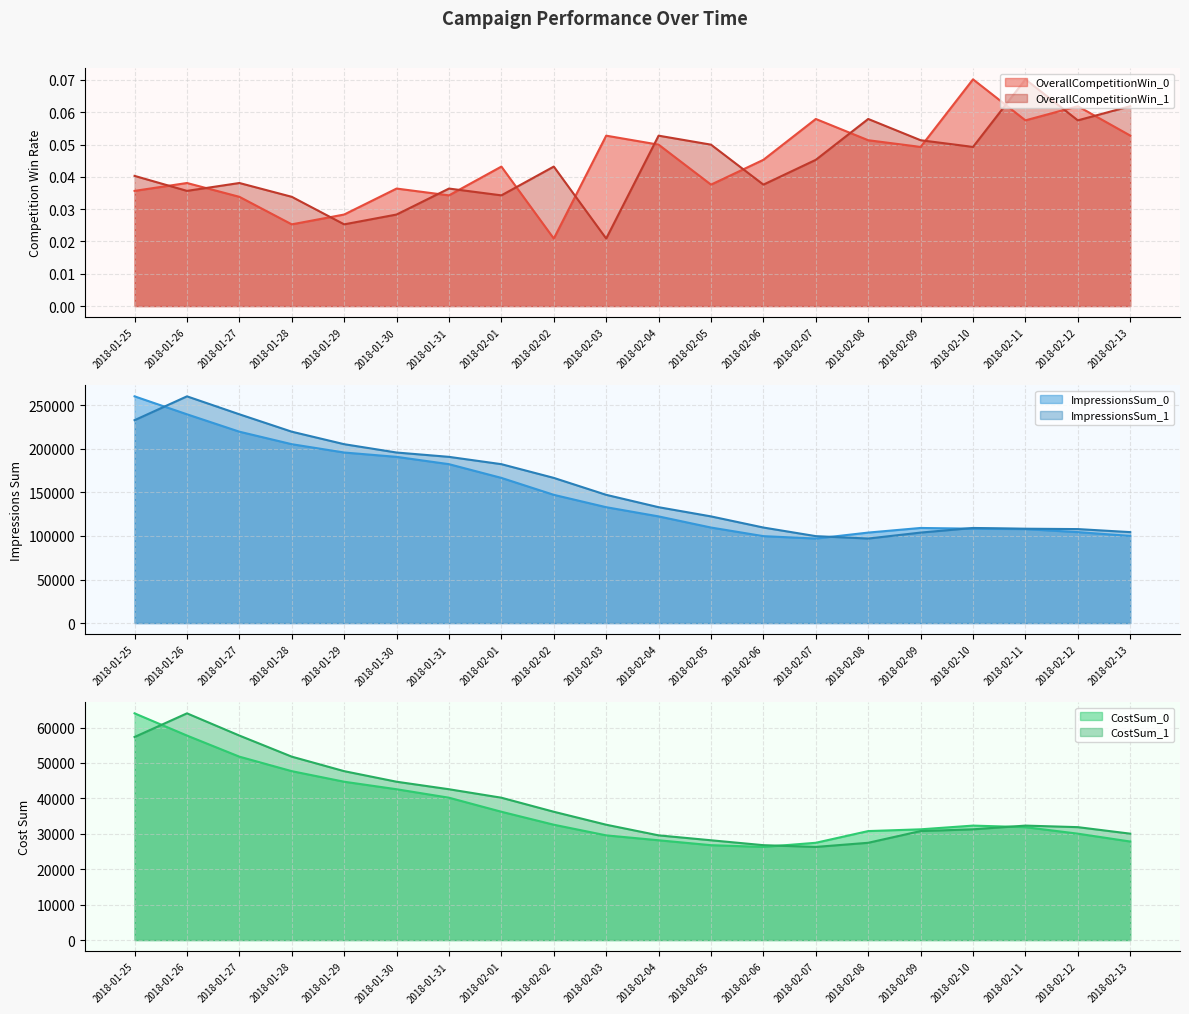

What is the label of the 4th point from the right?

2018-02-10